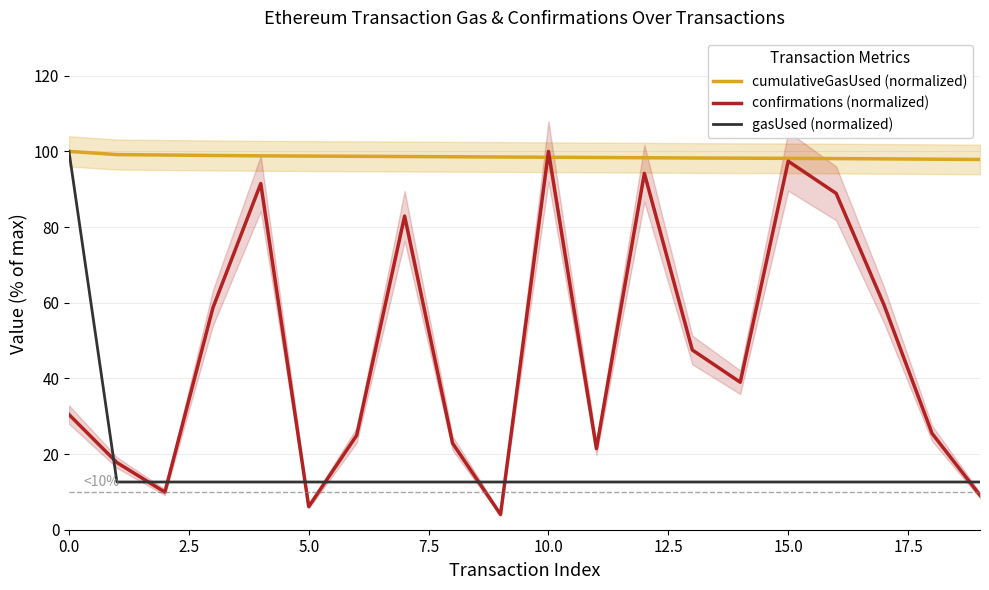

What is the lowest value of the cumulativeGasUsed (normalized) series?

97.9